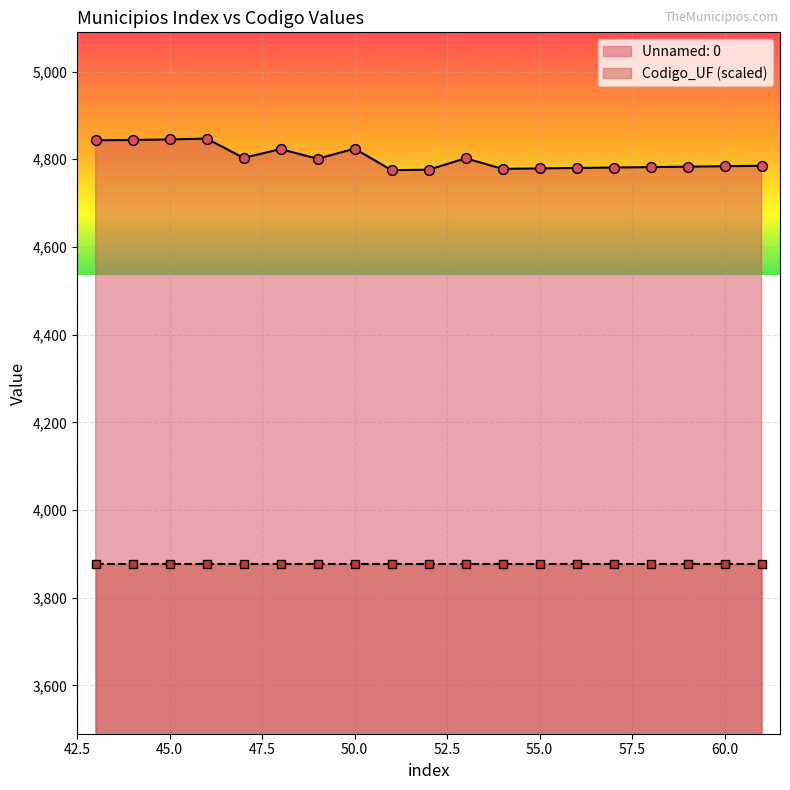

Between 53 and 52, which is larger?

53